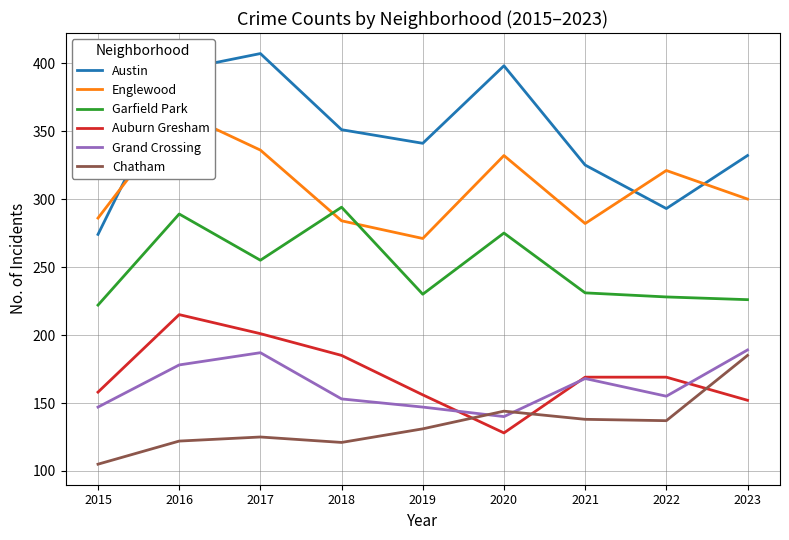

Reading right to left, extract all data points from this chart.

Austin: 2023=332	2022=293	2021=325	2020=398	2019=341	2018=351	2017=407	2016=395	2015=274
Englewood: 2023=300	2022=321	2021=282	2020=332	2019=271	2018=284	2017=336	2016=364	2015=286
Garfield Park: 2023=226	2022=228	2021=231	2020=275	2019=230	2018=294	2017=255	2016=289	2015=222
Auburn Gresham: 2023=152	2022=169	2021=169	2020=128	2019=156	2018=185	2017=201	2016=215	2015=158
Grand Crossing: 2023=189	2022=155	2021=168	2020=140	2019=147	2018=153	2017=187	2016=178	2015=147
Chatham: 2023=185	2022=137	2021=138	2020=144	2019=131	2018=121	2017=125	2016=122	2015=105